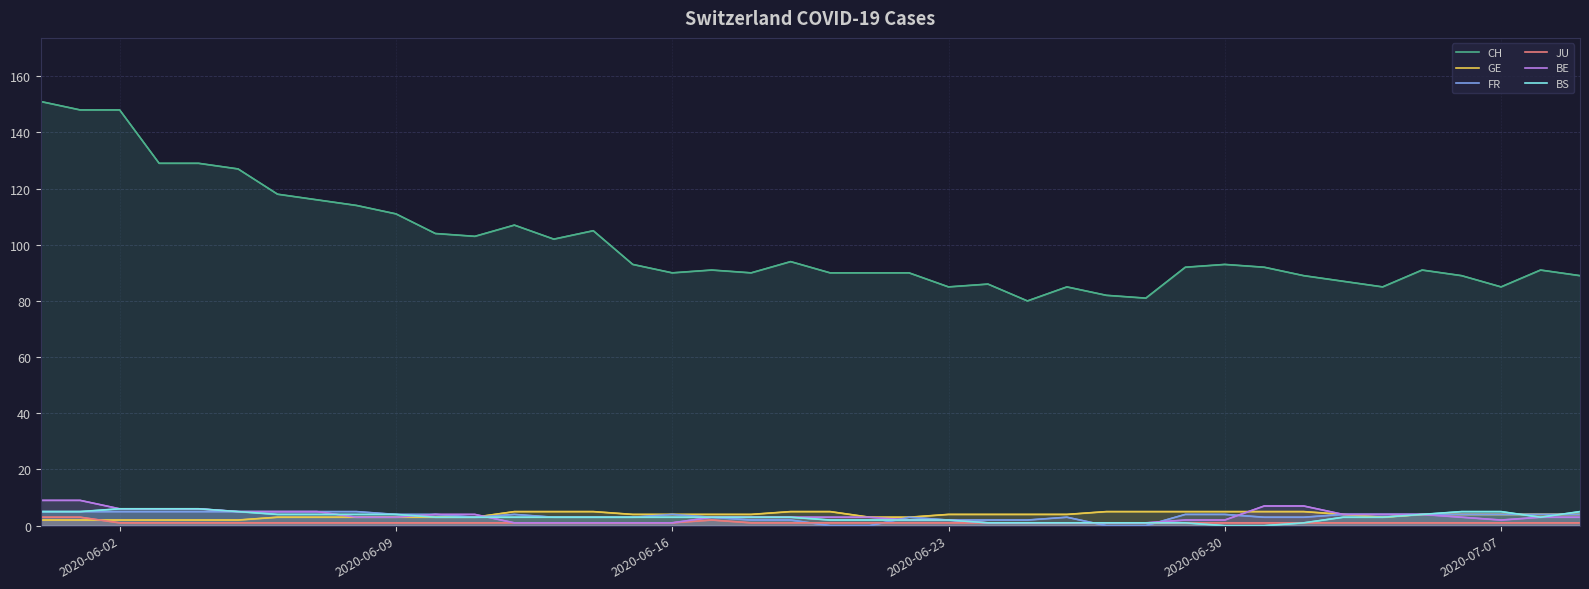

What is the label of the 17th point from the left?

2020-06-16